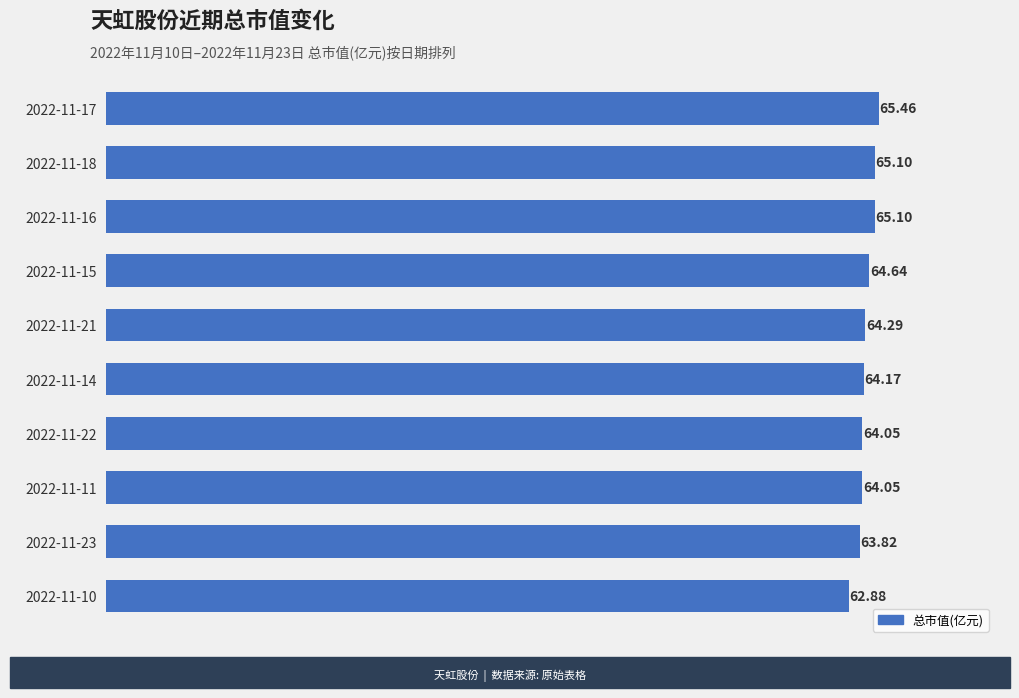

How many distinct data groups are displayed?

1